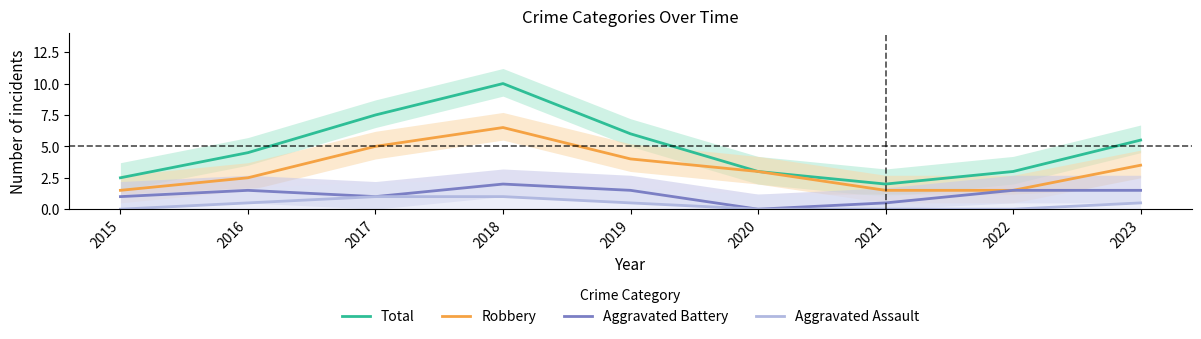

True or false: Aggravated Assault has more than 2 points higher than both neighbors.

False